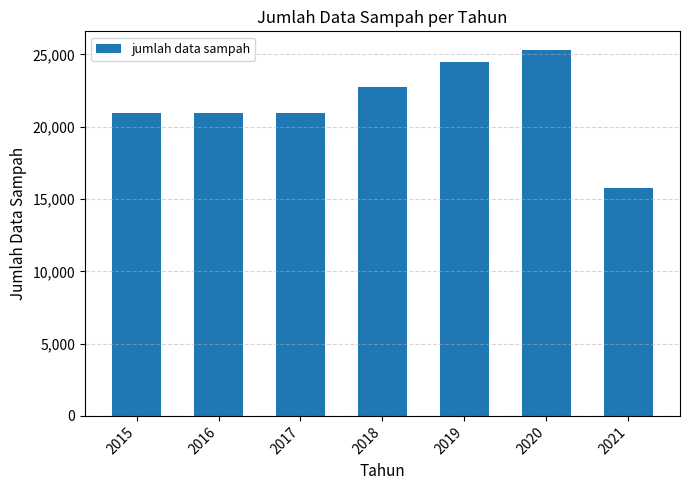

Reading left to right, what are all the values shown in this chart?

20969.3	20969.3	20969.3	22772.9	24490.6	25333.0	15735.4